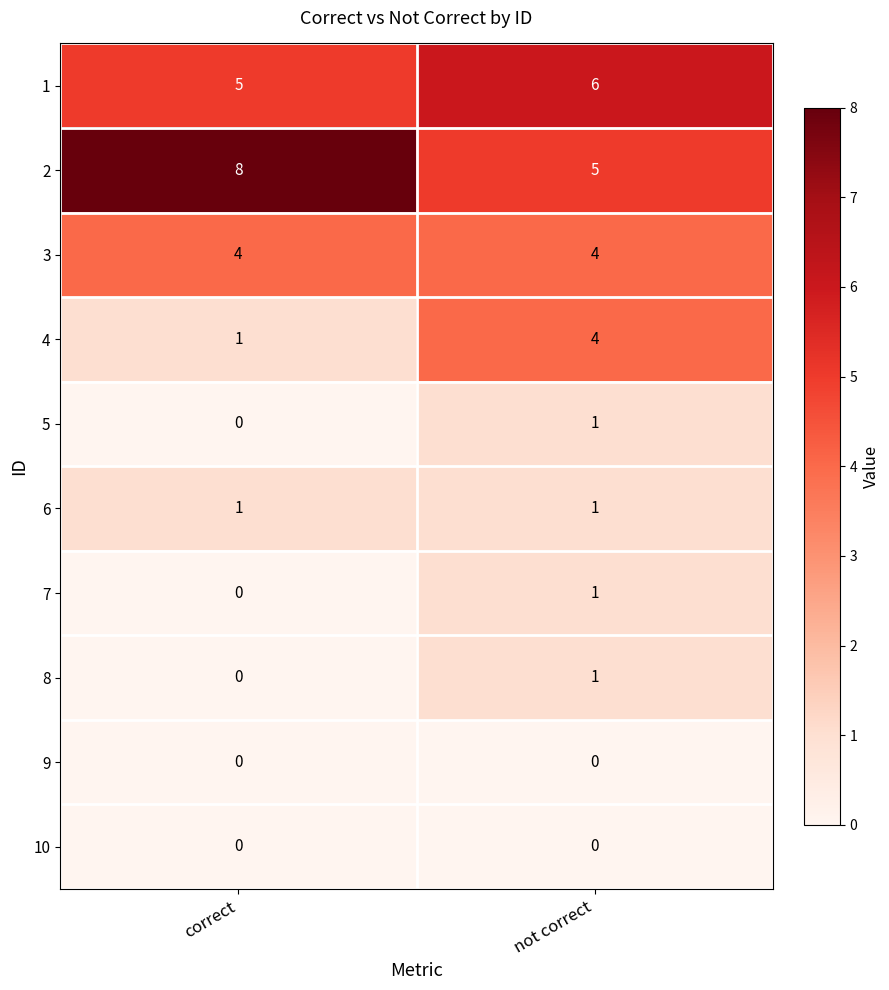

Rank the categories by 4 value from lowest to highest.

correct, not correct